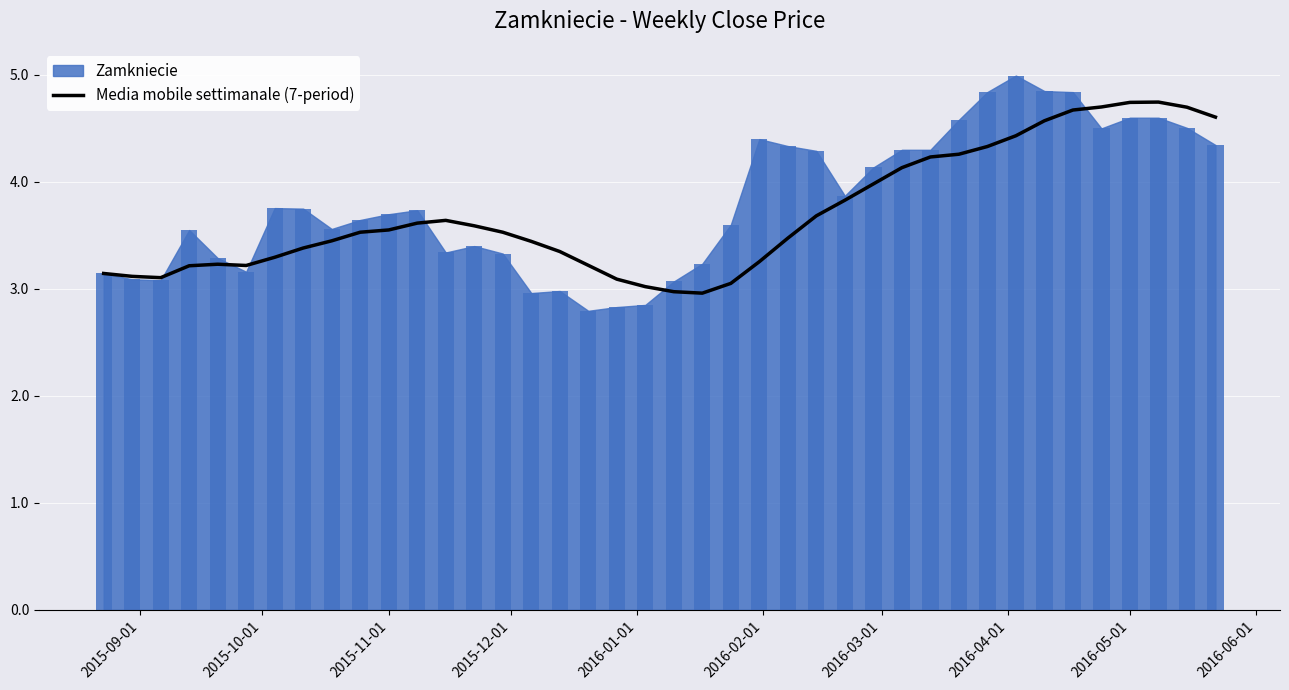

What is the lowest value of the Media mobile settimanale (7-period) series?

3.0